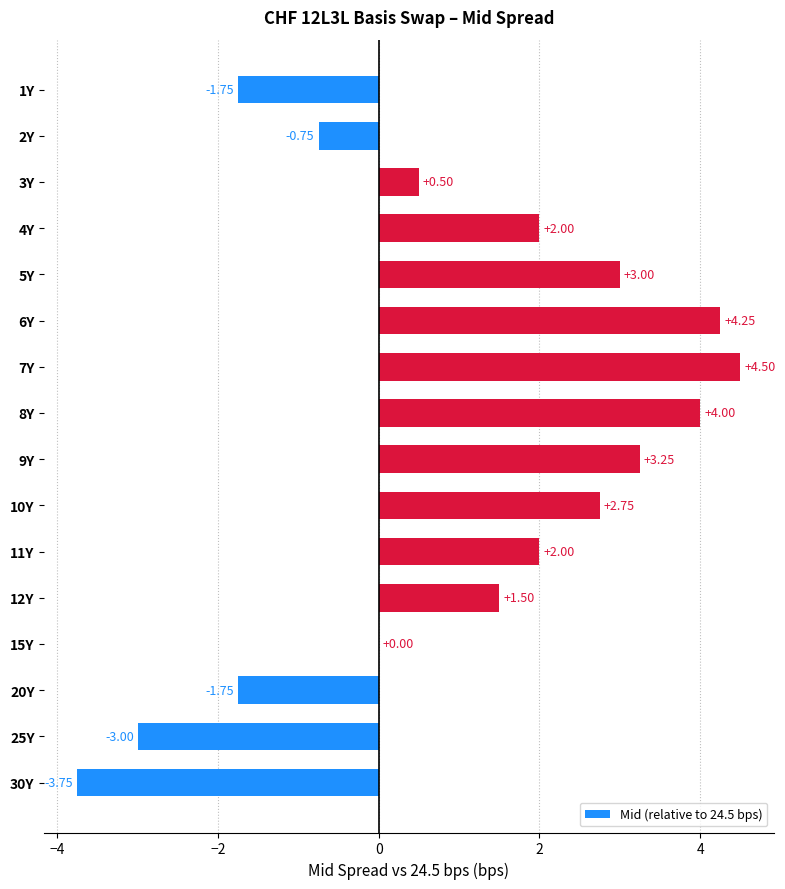

What is the greatest value displayed?

4.5